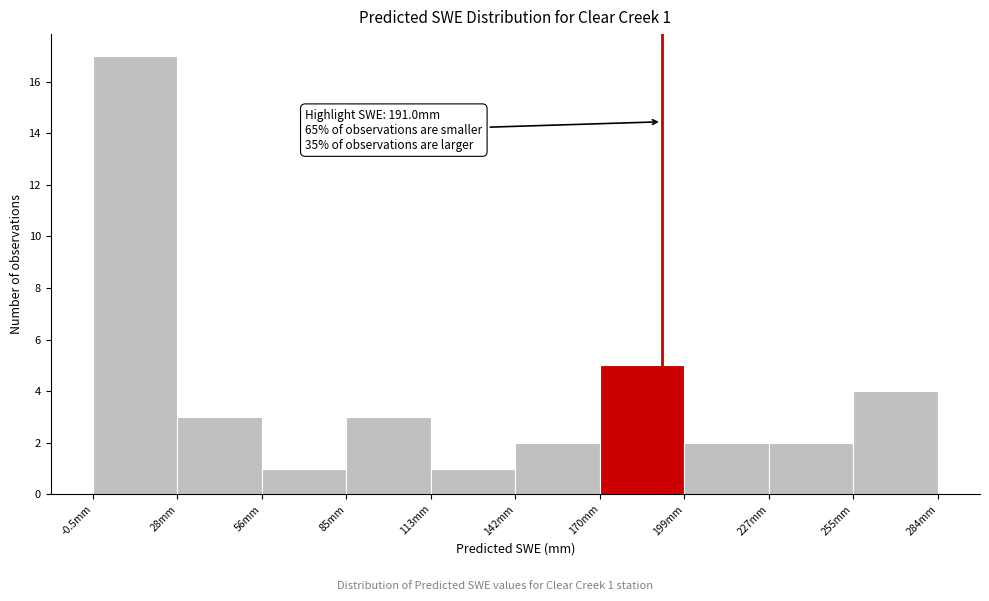

Which range on the x-axis has the tallest bar?

0 to 30